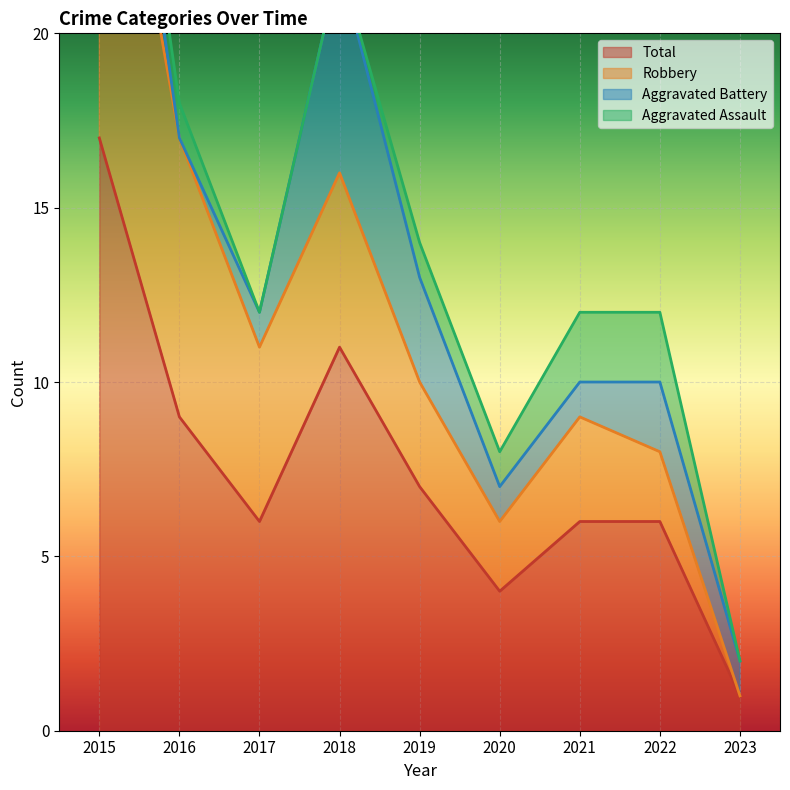

Which category has the lowest value in the Robbery series?

2023